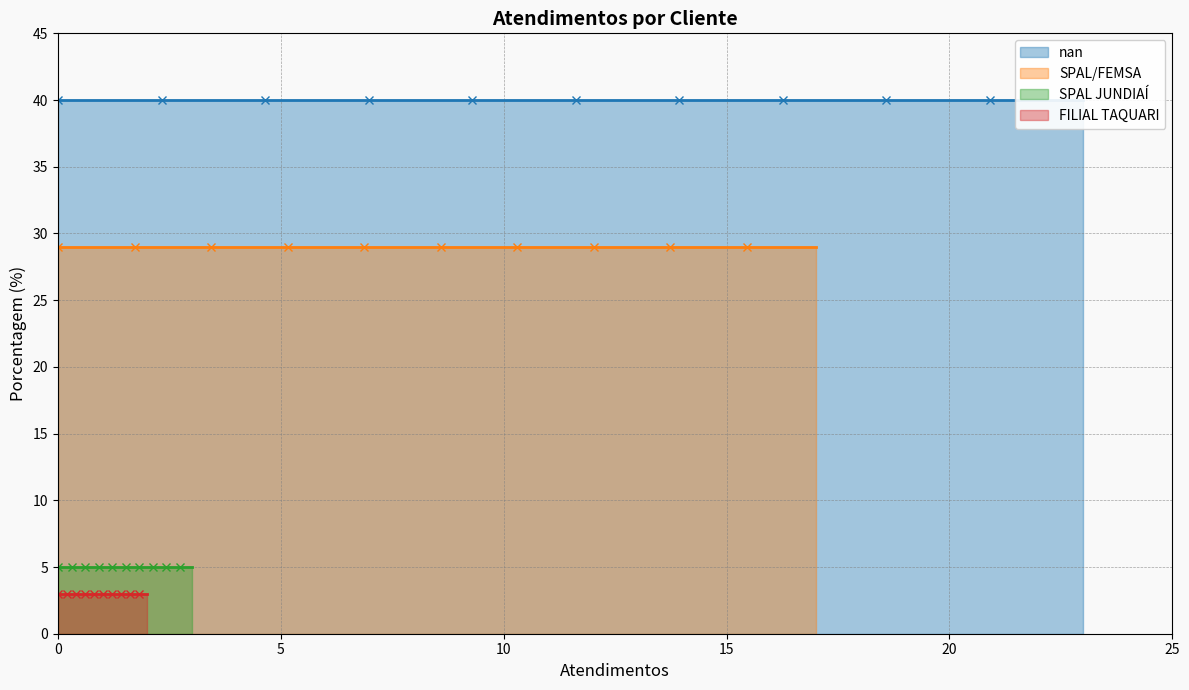

What position from the right is FILIAL TAQUARI?

1